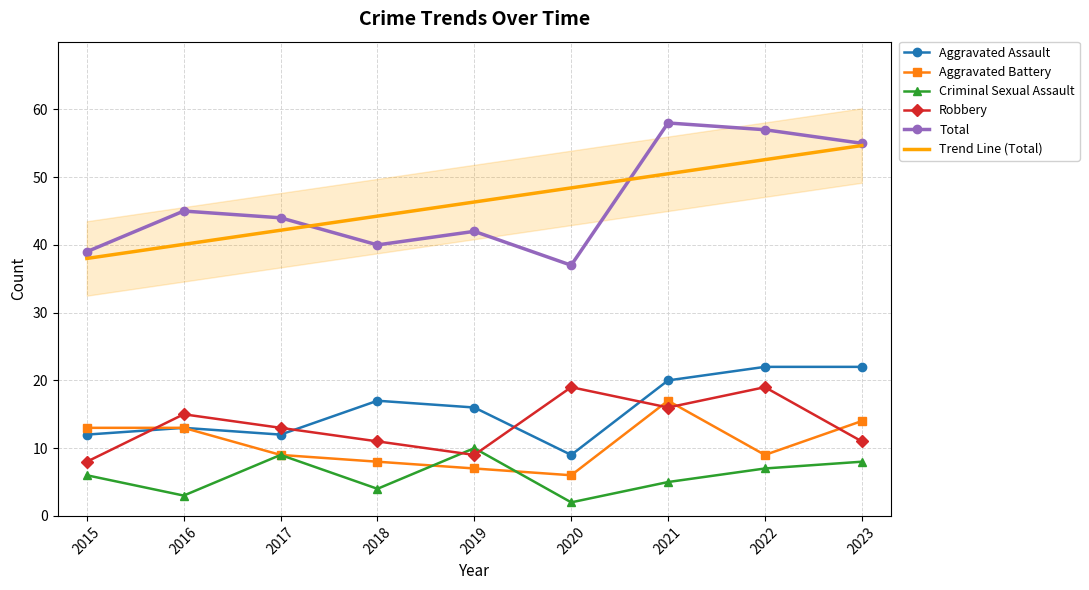

What is the spread (max minus min) of values at 2019?

39.3